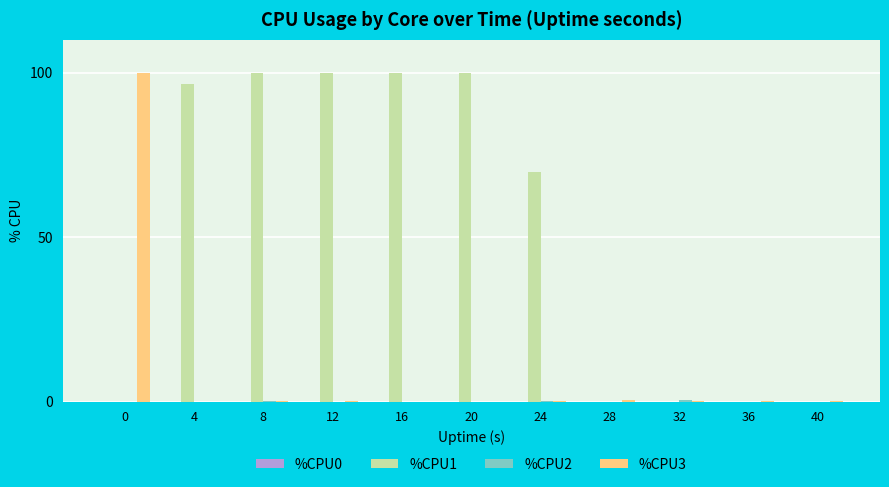

Which series has the largest total across all categories?

%CPU1